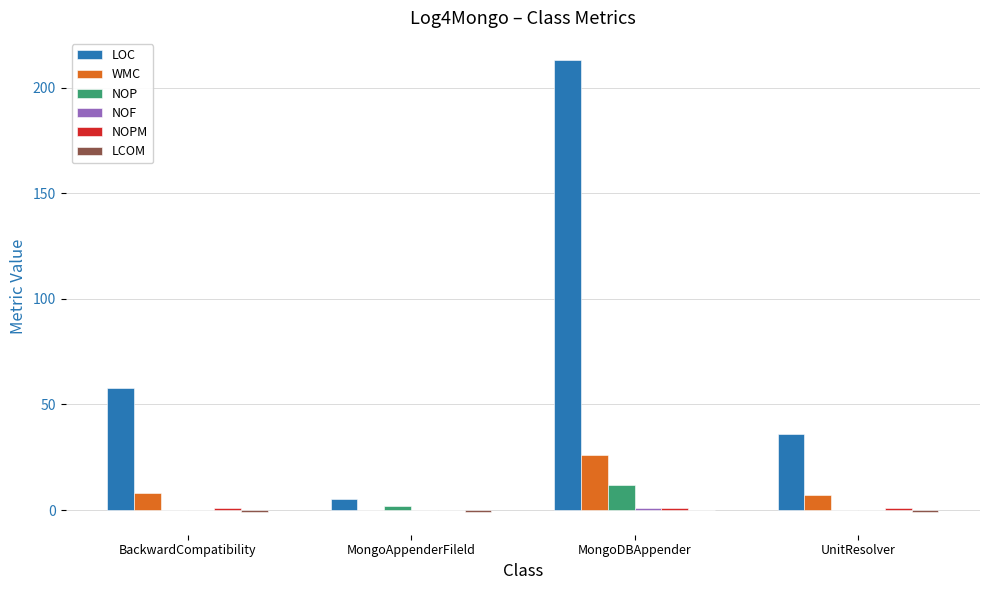

What is the sum of all WMC values?

41